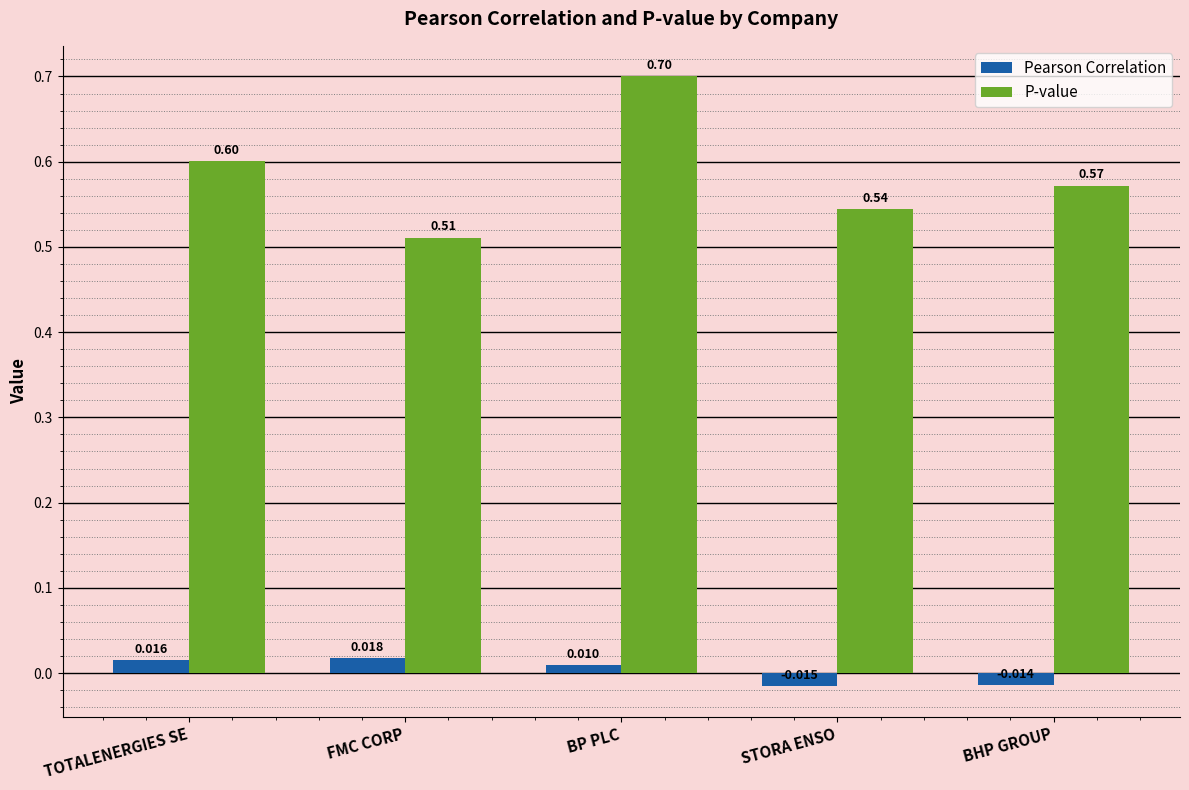

Between TOTALENERGIES SE and BHP GROUP, which series saw the biggest shift?

Pearson Correlation